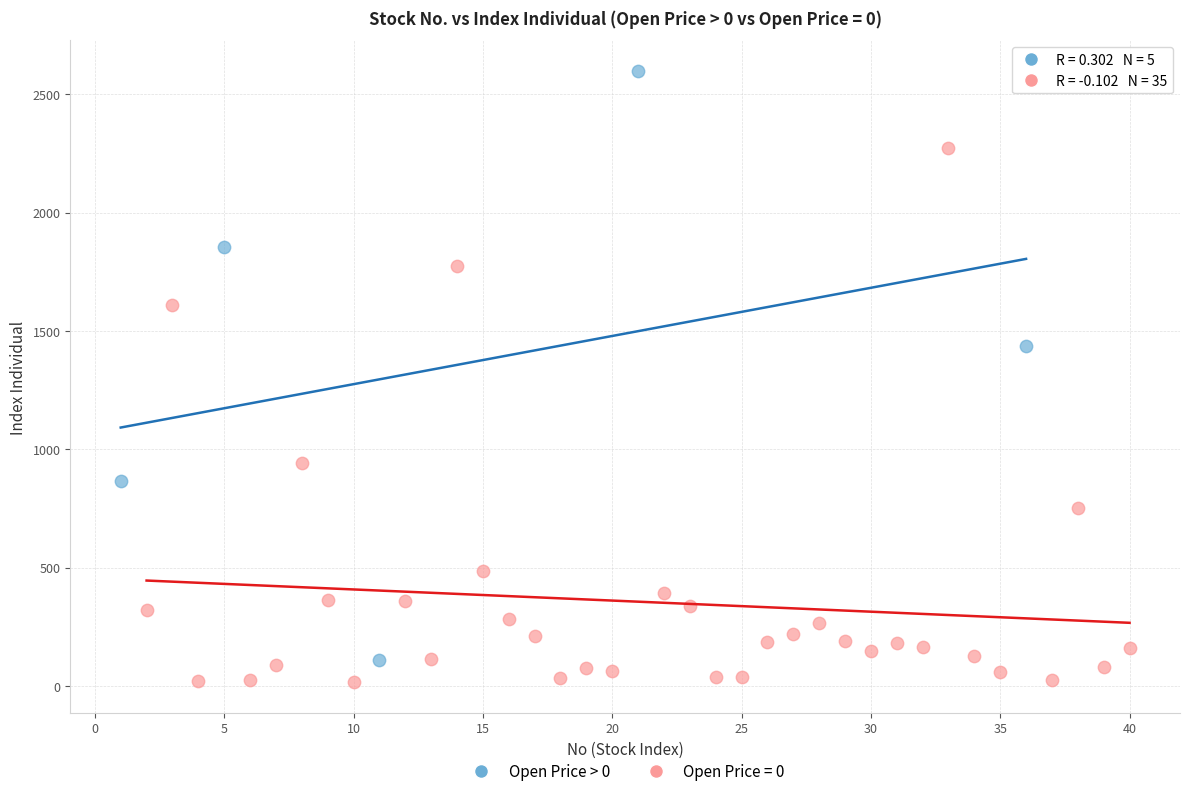

Which series has the largest Y range (max minus min)?

Open Price > 0